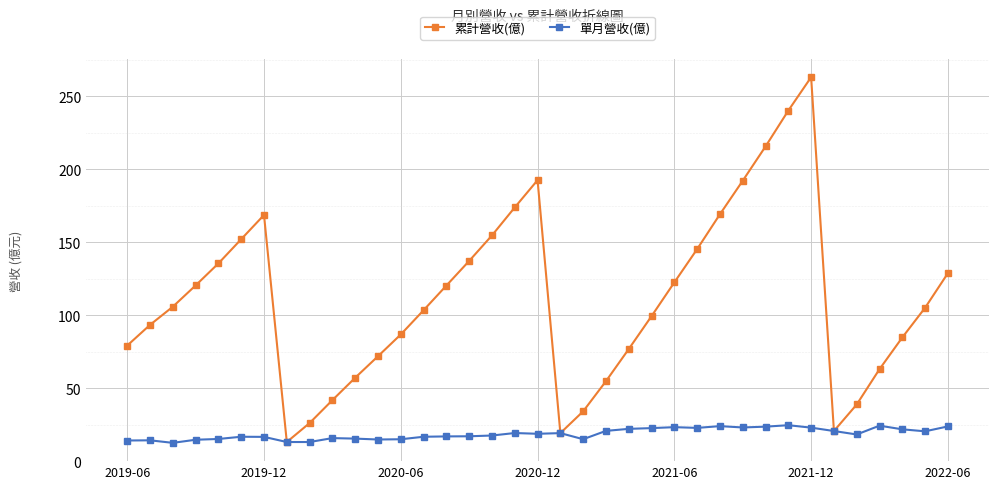

What is the sum of all 單月營收(億) values?

688.1